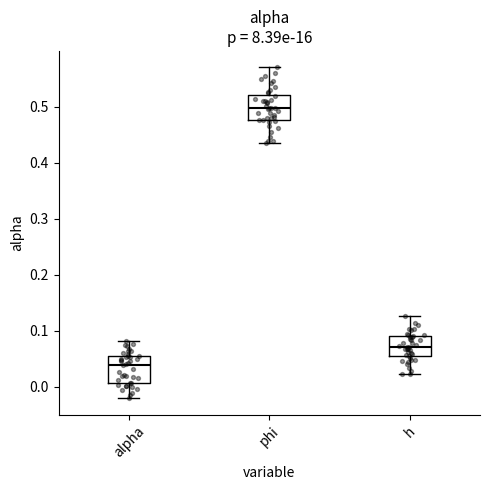

Reading left to right, transcribe this box plot: for each box, give where its median line is, the range the box spans, and where its two whiskers end, as read against the y-axis. The values are not printed on the chart, so give them approximately, as read against the axis.

alpha: median 0.04, box 0.01 to 0.05, whiskers -0.02 to 0.08
phi: median 0.50, box 0.48 to 0.52, whiskers 0.44 to 0.57
h: median 0.07, box 0.05 to 0.09, whiskers 0.02 to 0.13